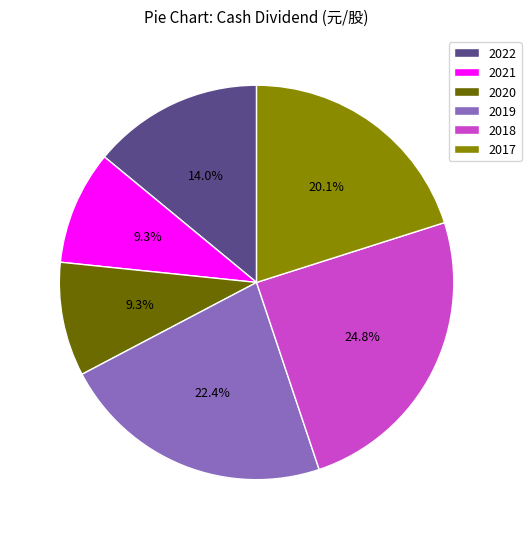

To the nearest percent, what portion does 2017 represent?

20%